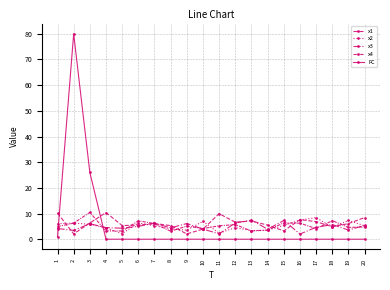

Where is x4 nearest to the value 6?

7